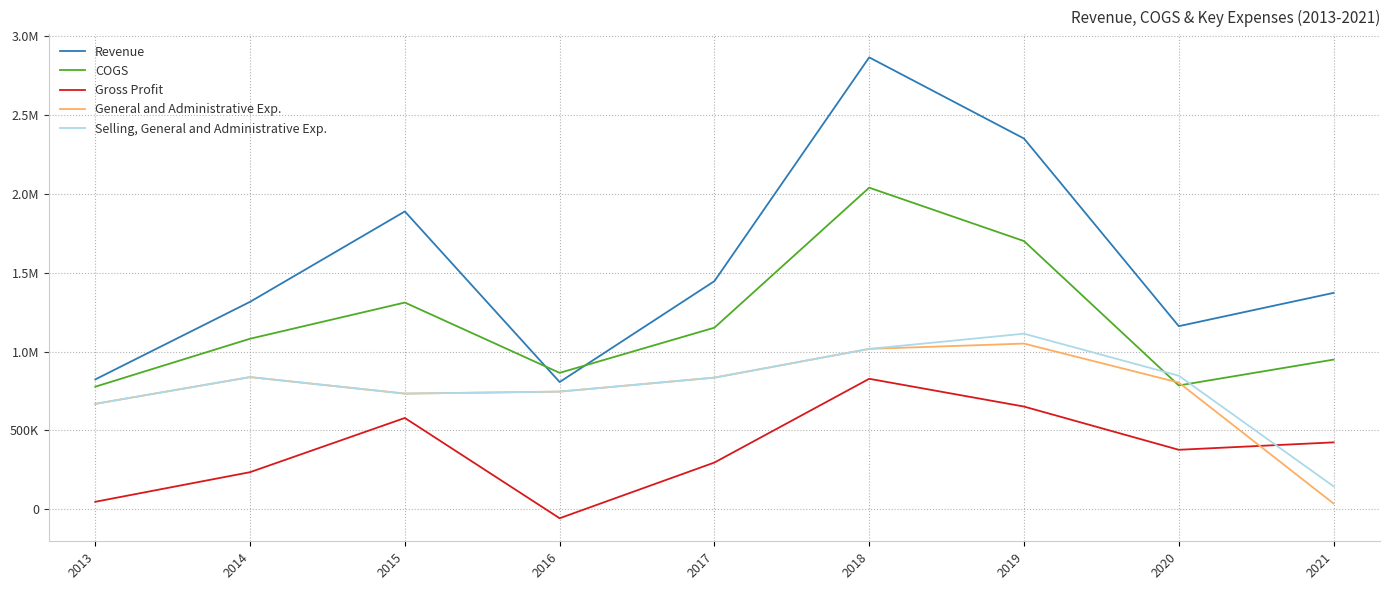

How many times do Revenue and COGS cross each other?

2